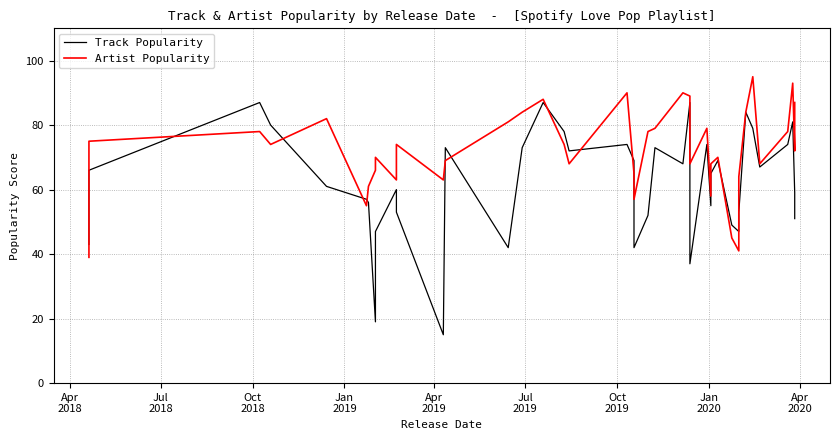

What is the total value across all series at Apr
2020?

117